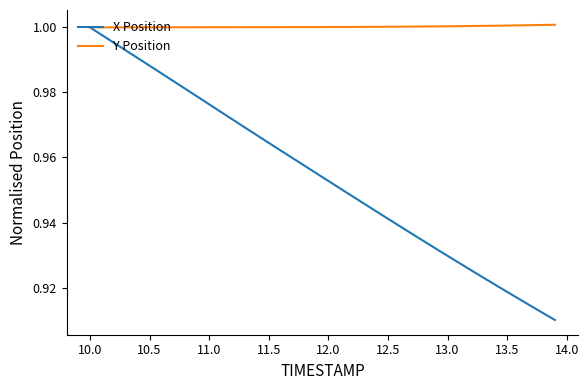

Which series has the widest spread of values?

X Position